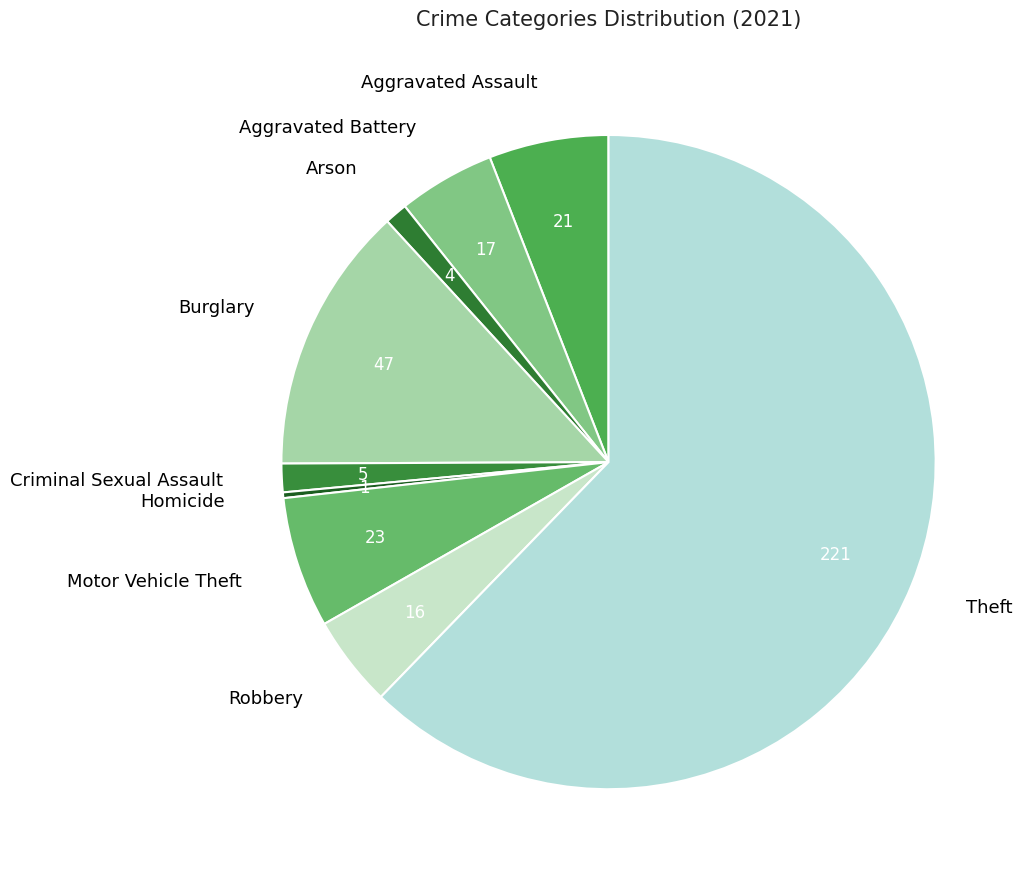

Which category has the smallest portion of the pie?

Homicide